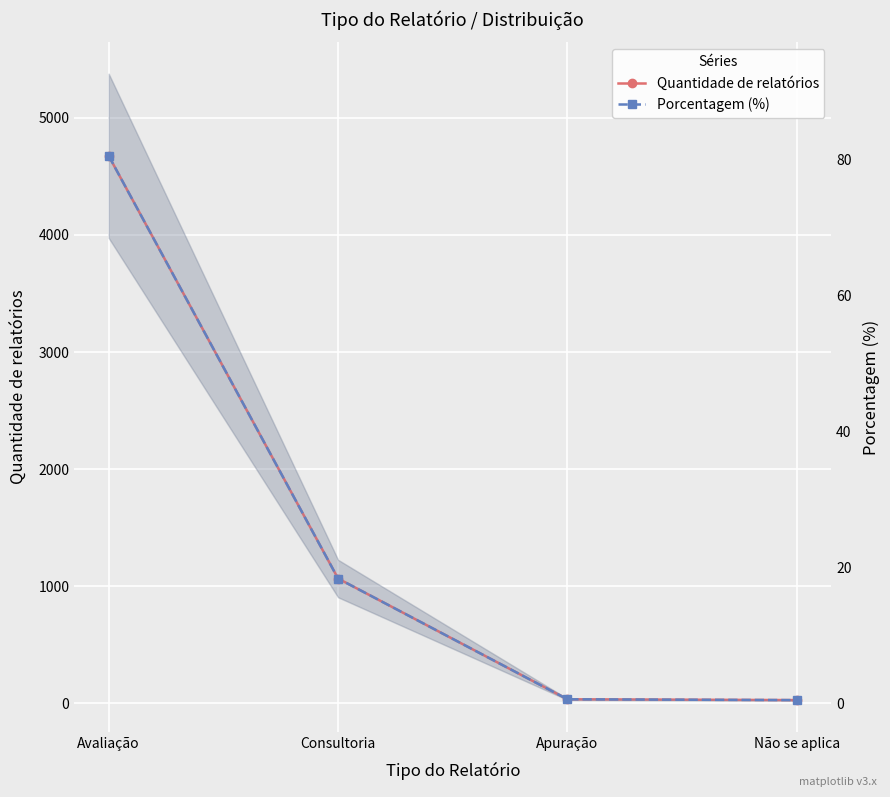

At how many categories does at least one series exceed 1437?

1